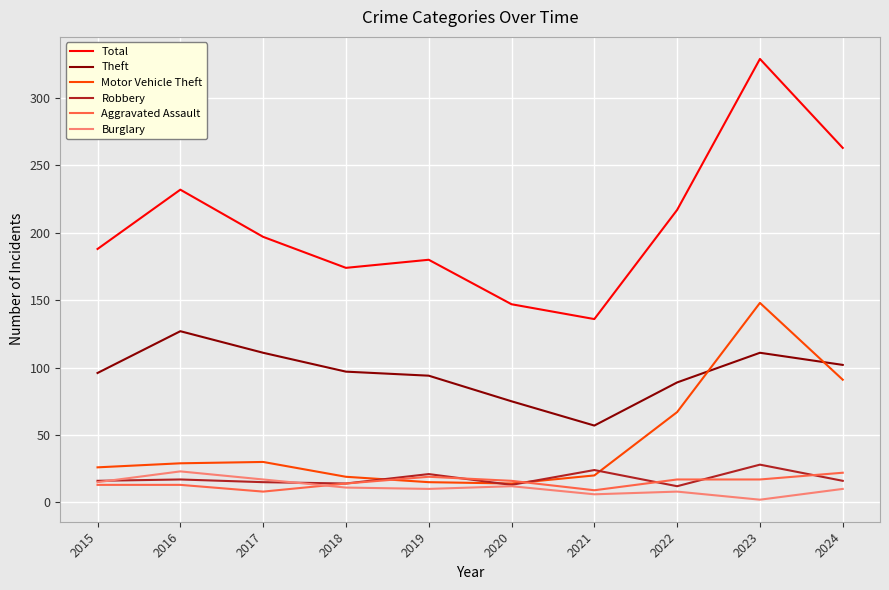

At which label does Total first exceed 197?

2016